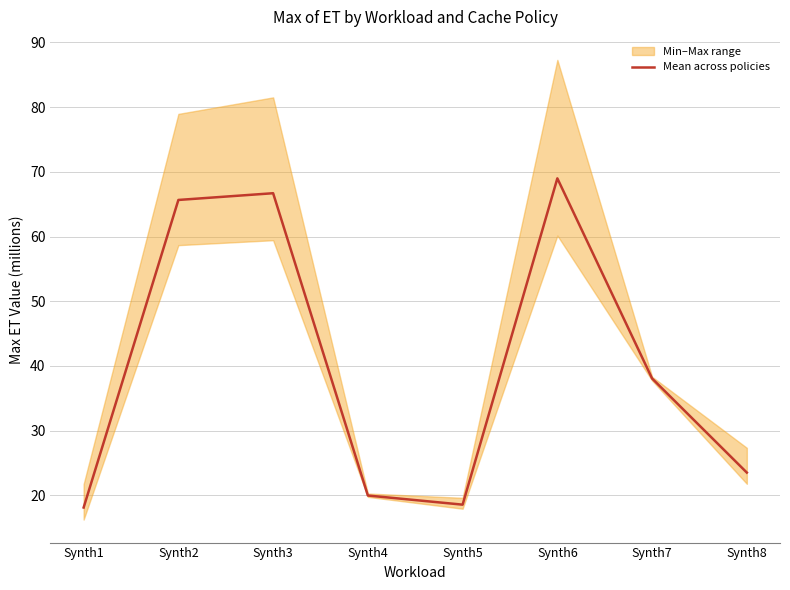

True or false: the data has more than 1 interior local peaks.

True